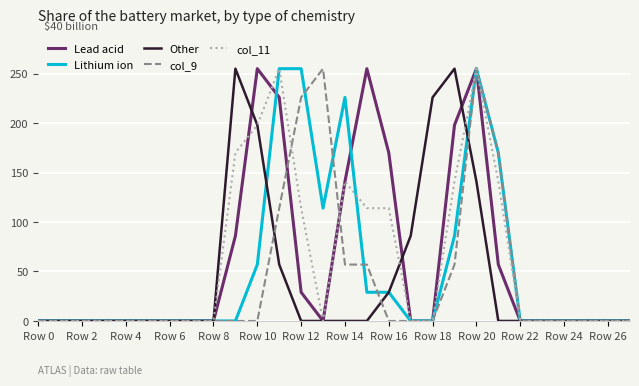

What is the greatest value displayed?

255